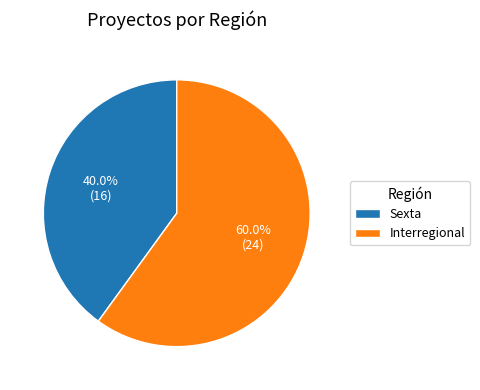

Which category has the biggest portion of the pie?

Interregional